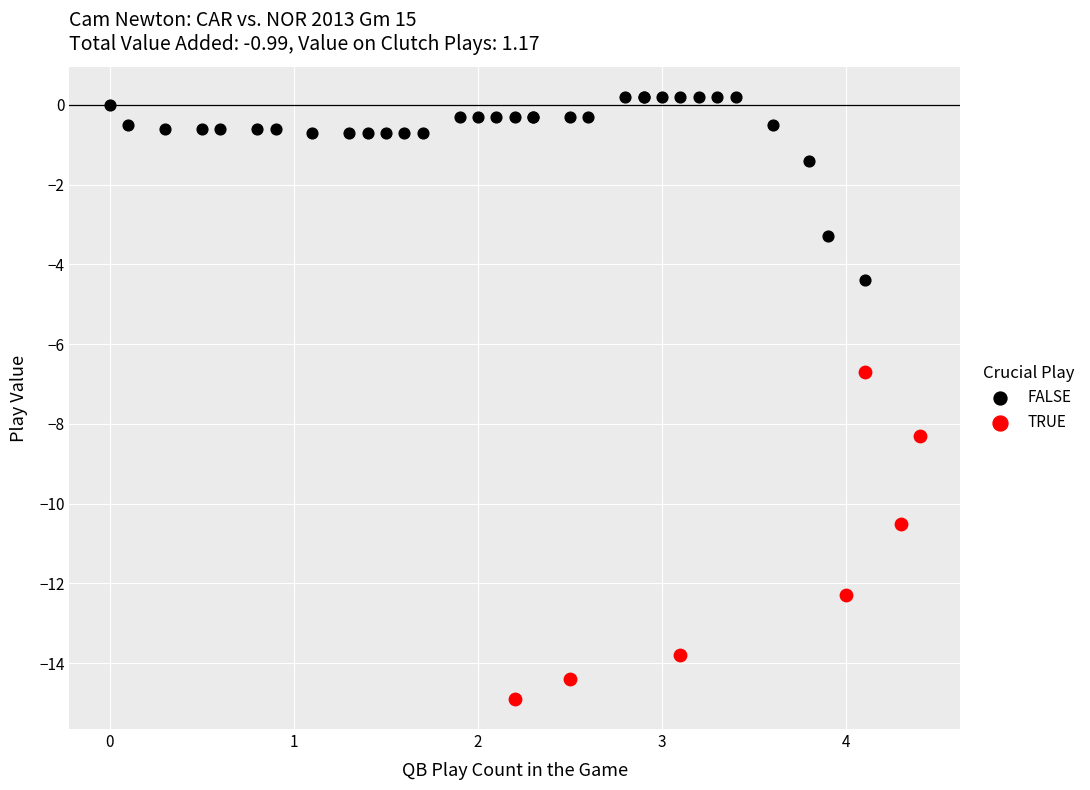

What are all the series names shown in the legend?

FALSE, TRUE